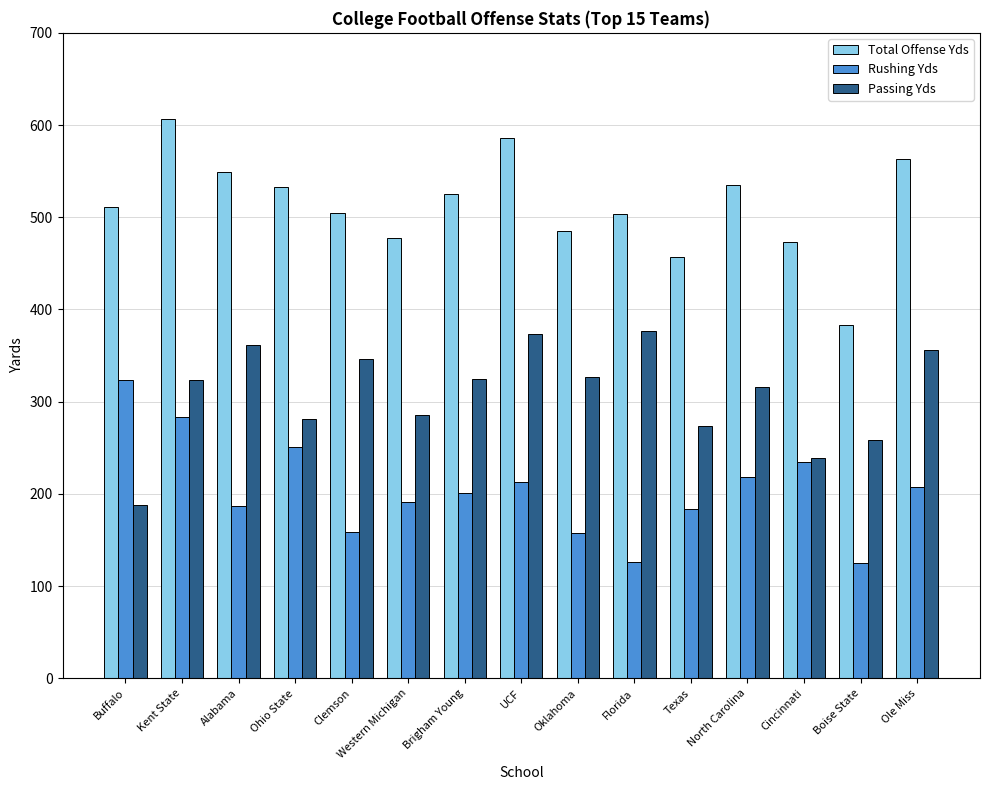

Rank the series at Oklahoma from lowest to highest value.

Rushing Yds, Passing Yds, Total Offense Yds